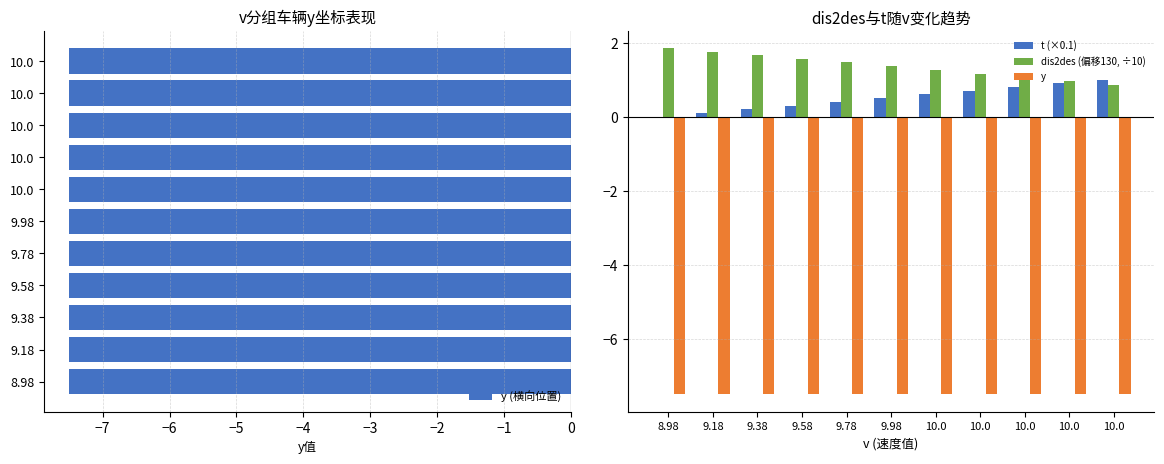

At how many categories does at least one series exceed -1?

11